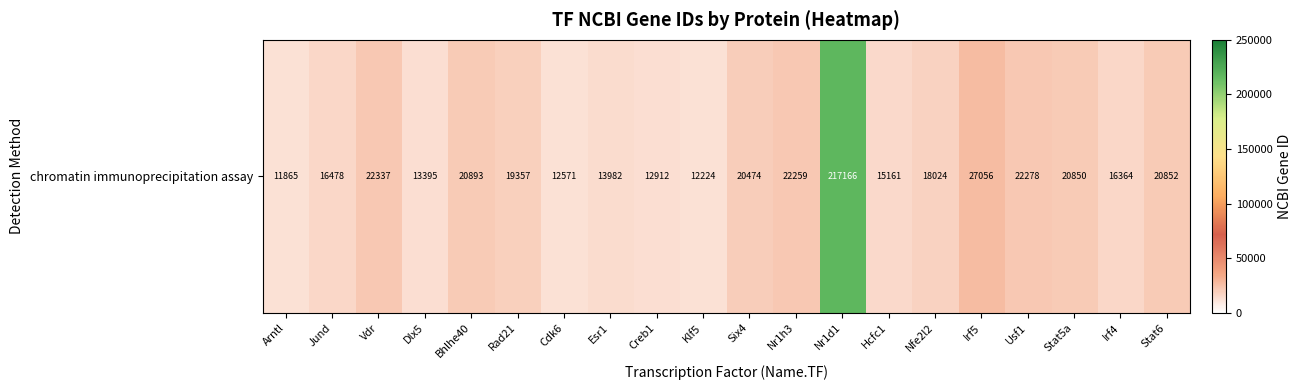

List the labels in order of value, largest first.

Nr1d1, Irf5, Vdr, Usf1, Nr1h3, Bhlhe40, Stat6, Stat5a, Six4, Rad21, Nfe2l2, Jund, Irf4, Hcfc1, Esr1, Dlx5, Creb1, Cdk6, Klf5, Arntl